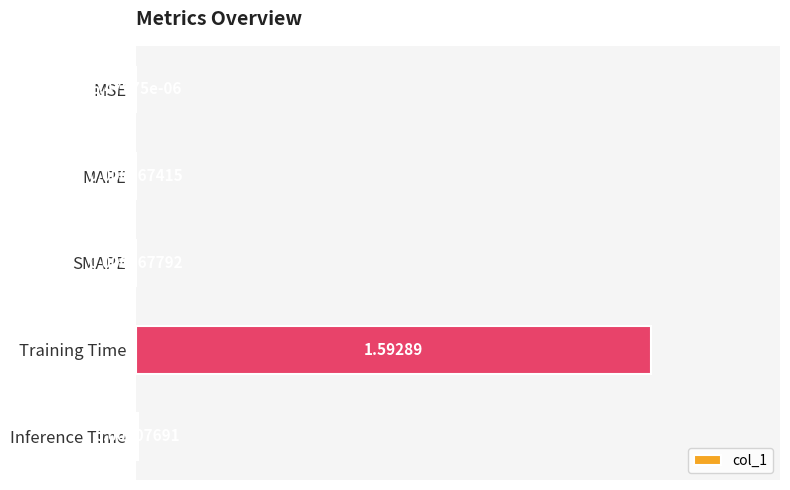

At which label is the value closest to 0?

MSE